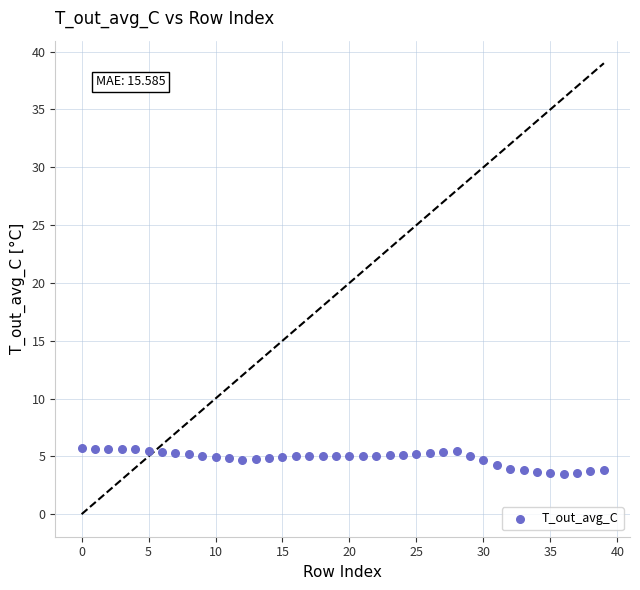

What is the range of Y values (max minus min)?

2.2